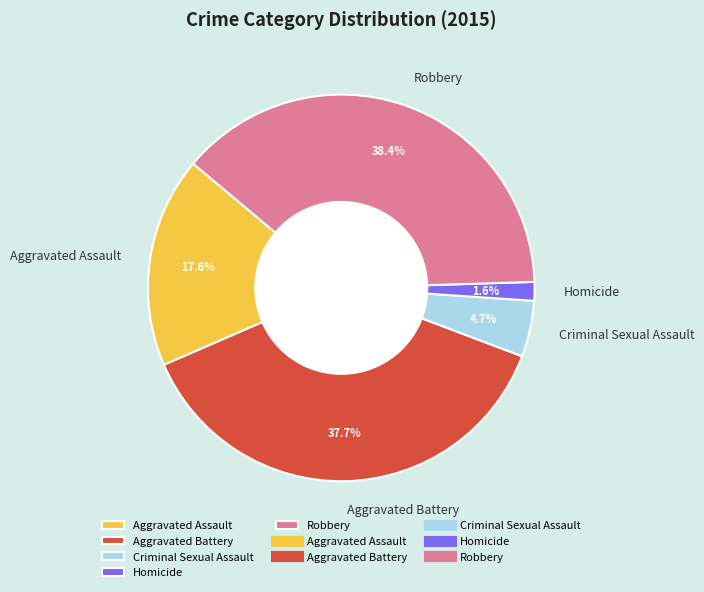

The Aggravated Battery slice represents 49% of the pie. True or false?

False